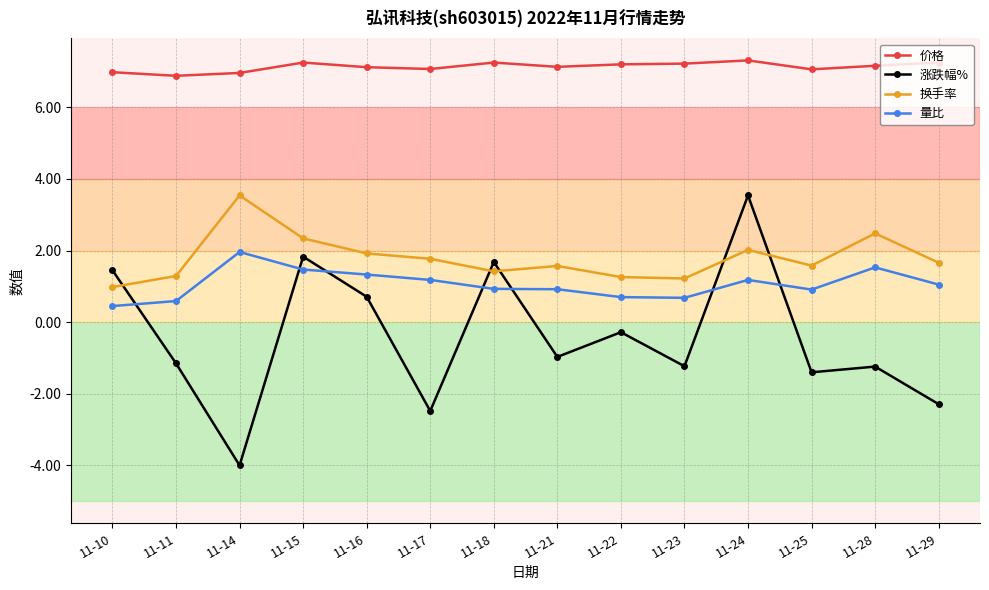

True or false: 价格 and 量比 intersect in this chart.

False